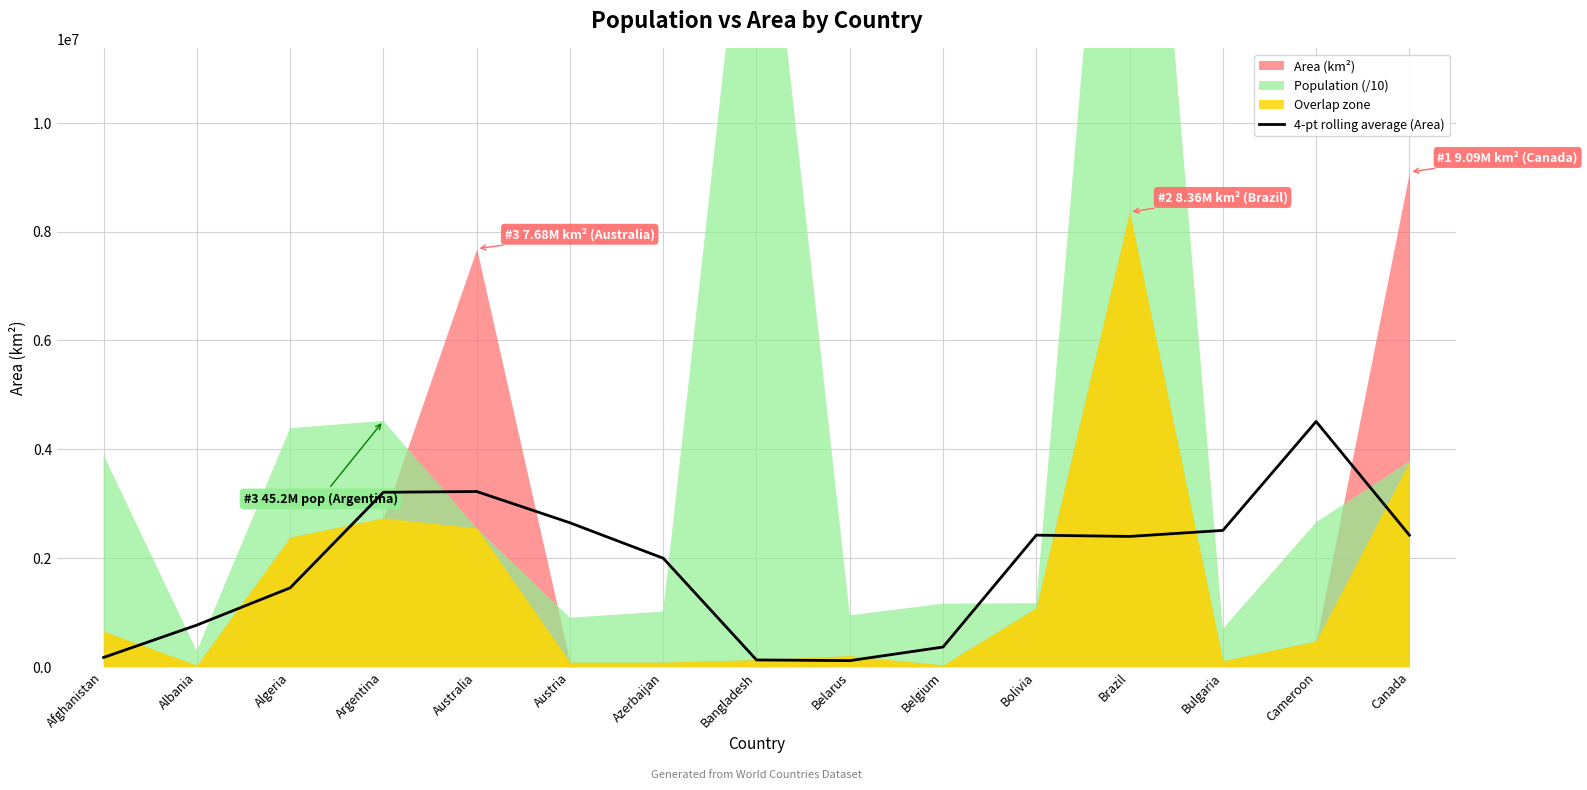

The 4-pt rolling average (Area) series shows 1449672.5 at Algeria. True or false?

True